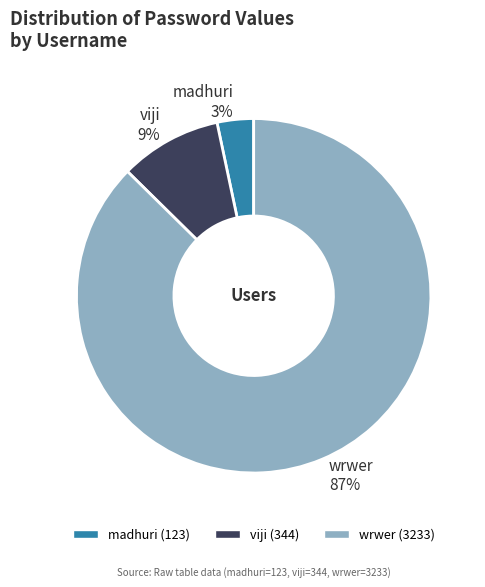

Is the sum of wrwer and viji greater than half?

Yes